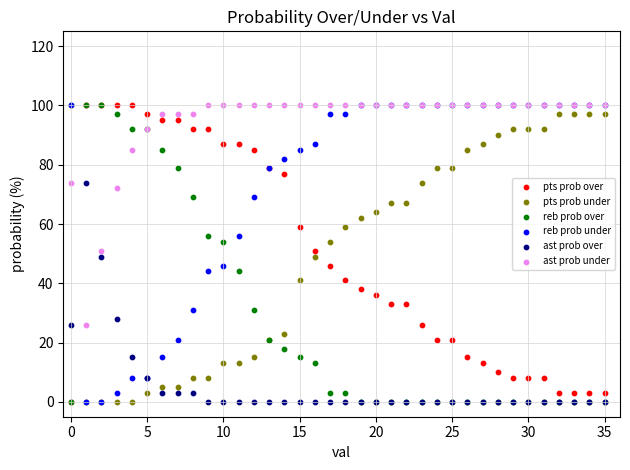

What are all the series names shown in the legend?

pts prob over, pts prob under, reb prob over, reb prob under, ast prob over, ast prob under